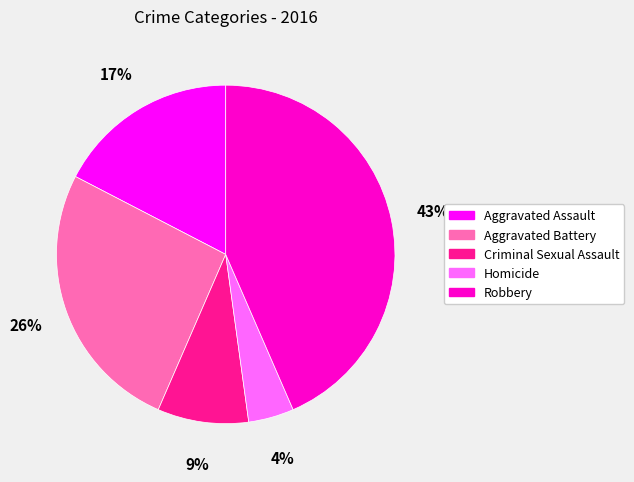

What is the smallest slice in the pie chart?

Homicide